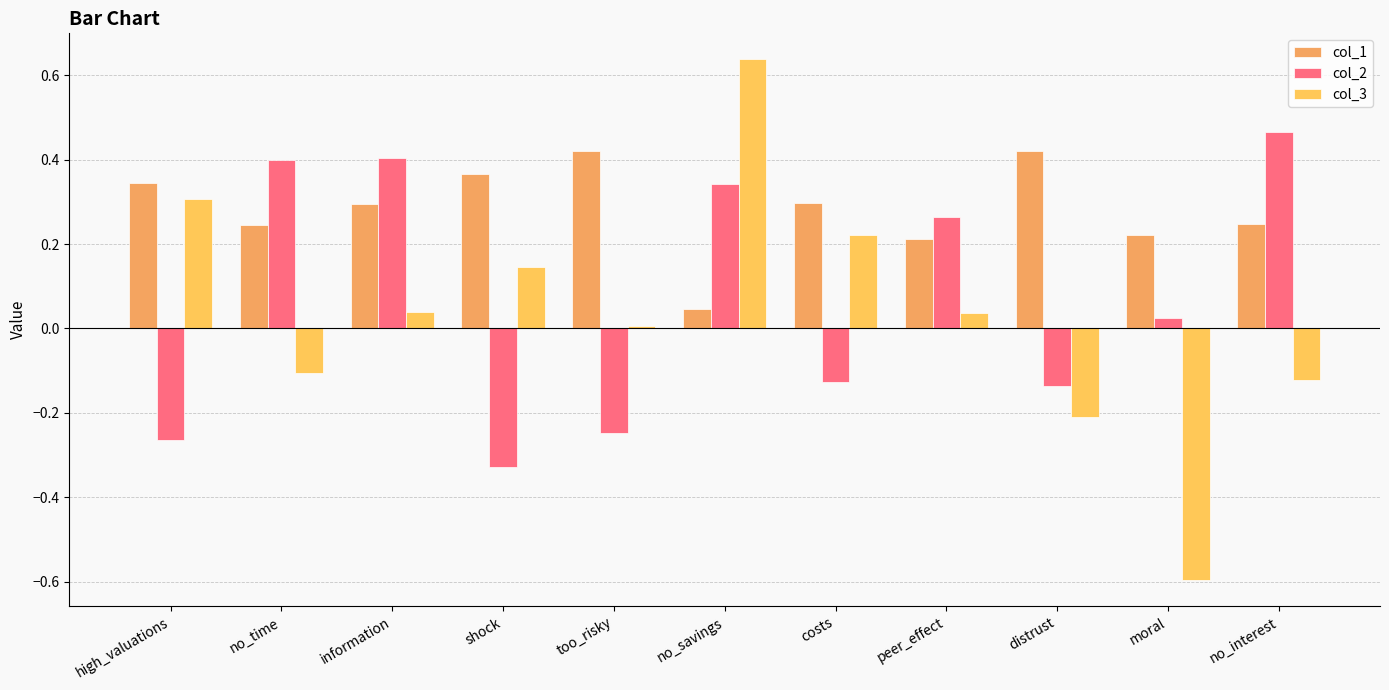

How many bars are there in each group?

3